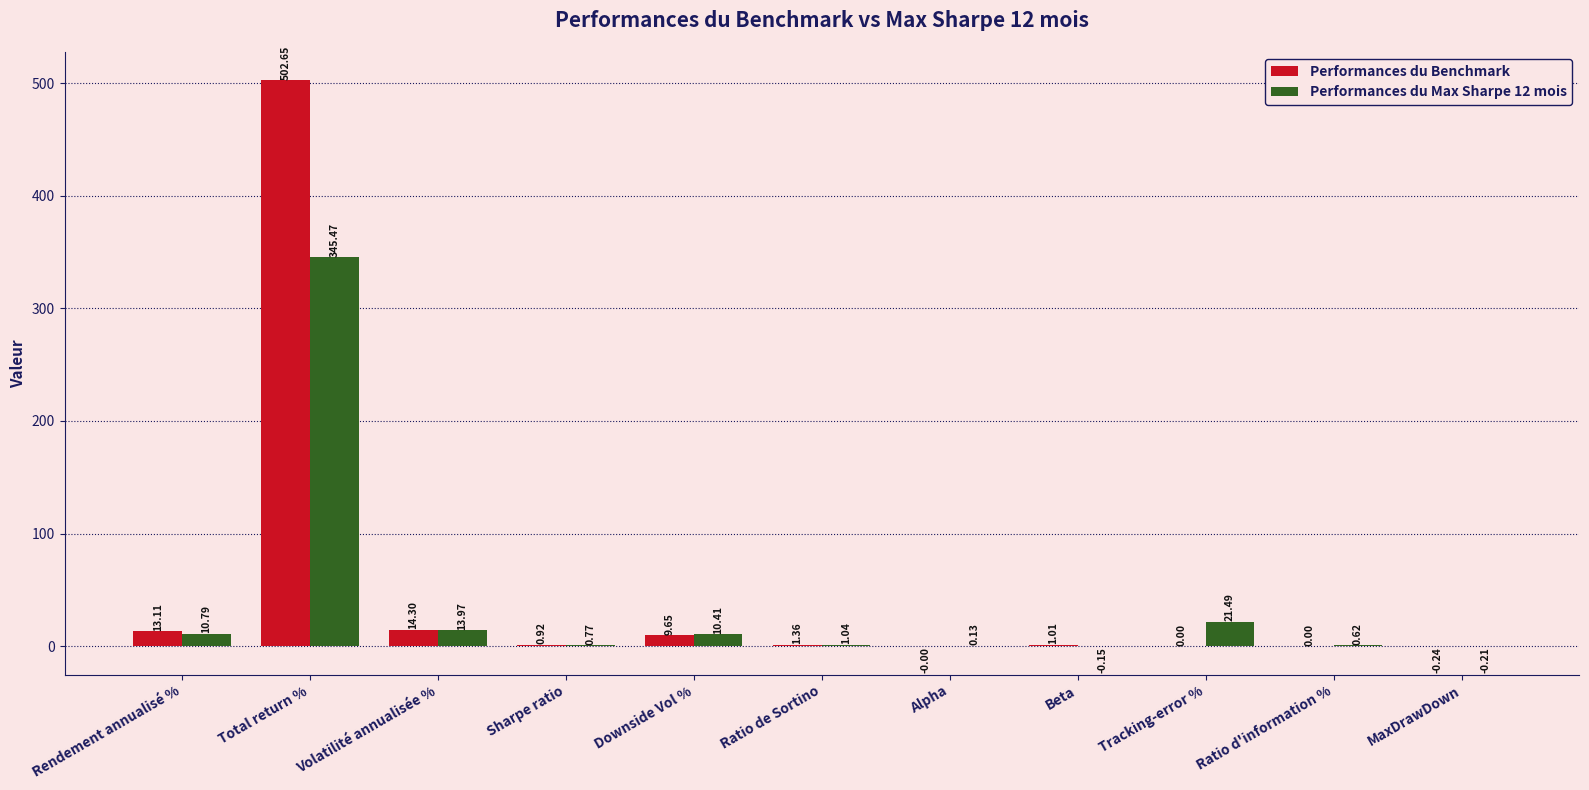

Which category has the highest value in the Performances du Max Sharpe 12 mois series?

Total return %